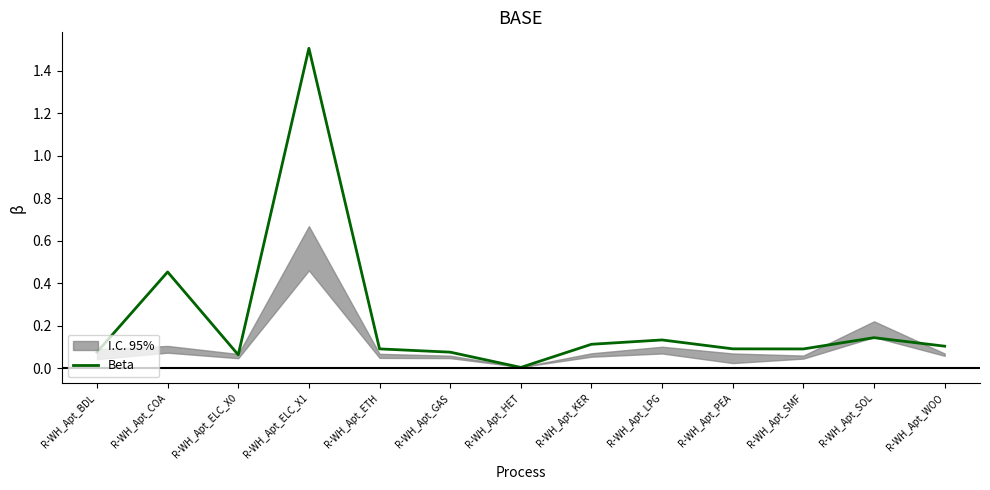

Where is the first local maximum?

R-WH_Apt_COA